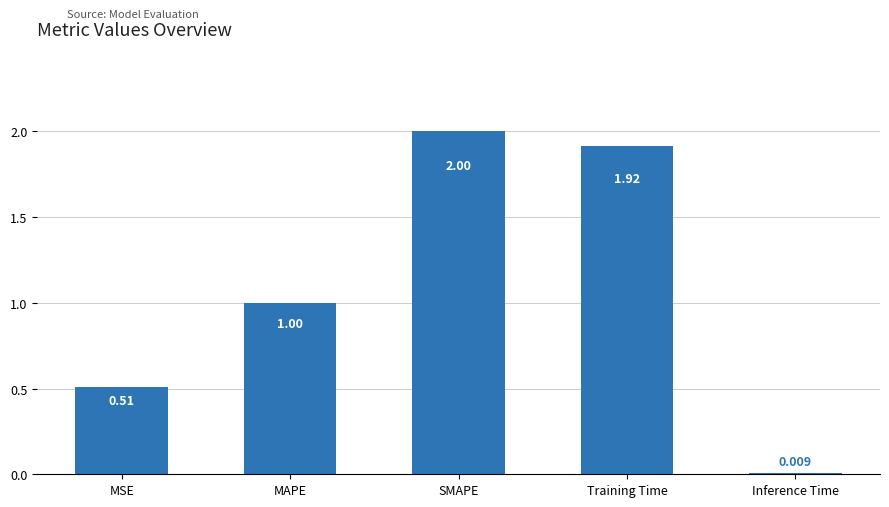

What is the value of the 3rd bar from the left?

2.0